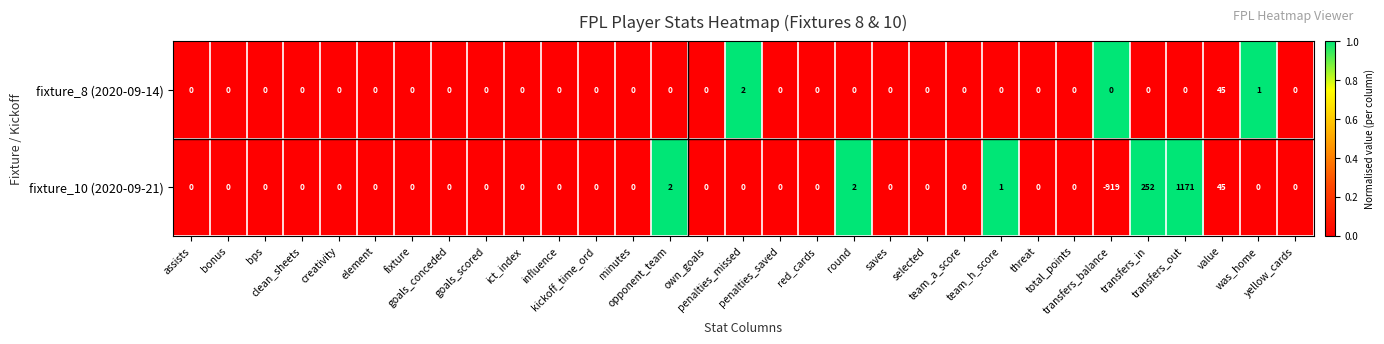

What is the total value across all series at round?

2